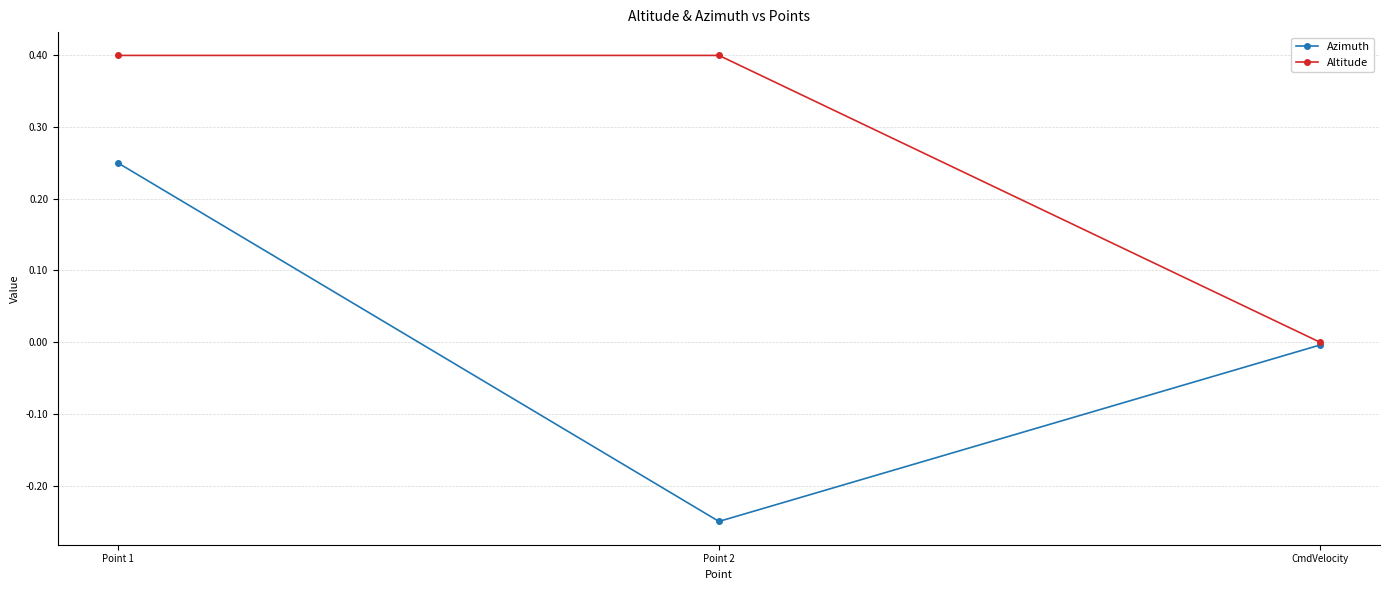

Is it true that Azimuth equals -0.1 at Point 2?

False